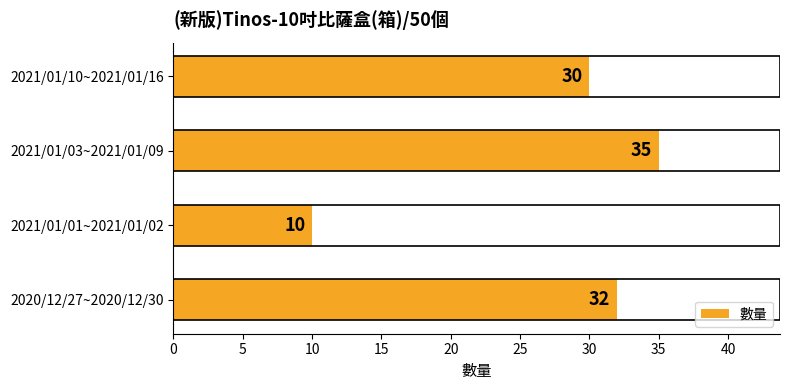

What is the sum of all values?

107